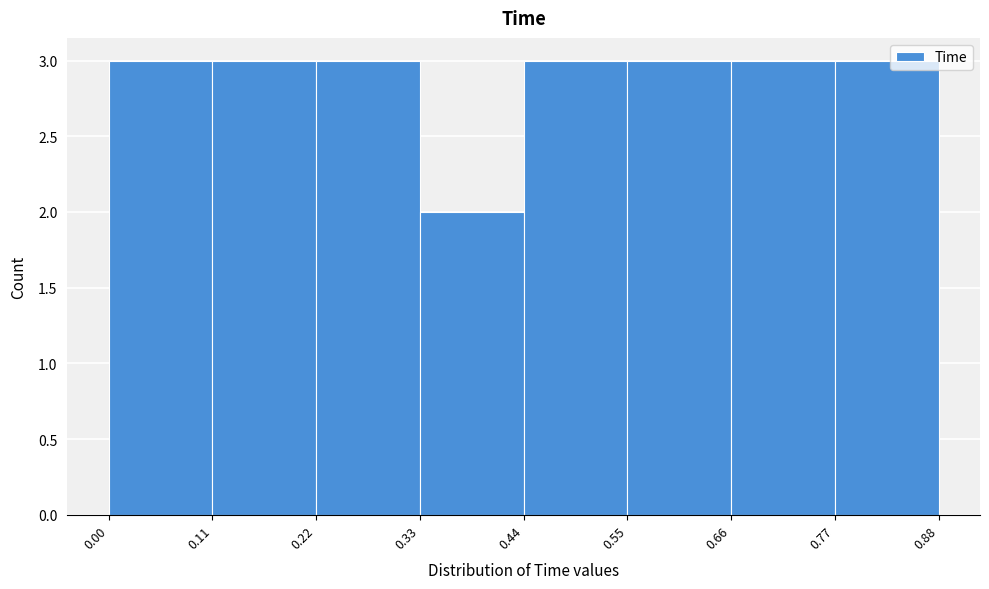

How tall is the bar that spans 0.44 to 0.55 on the x-axis? The values are not printed on the chart, so give them approximately, as read against the axis.

3